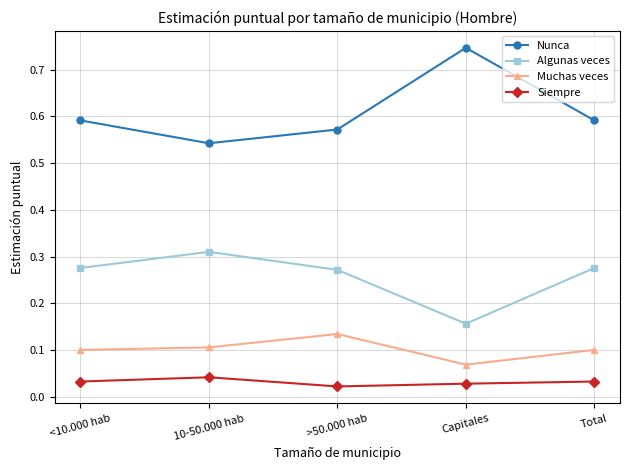

The value of Muchas veces at Total is 0.1. True or false?

True